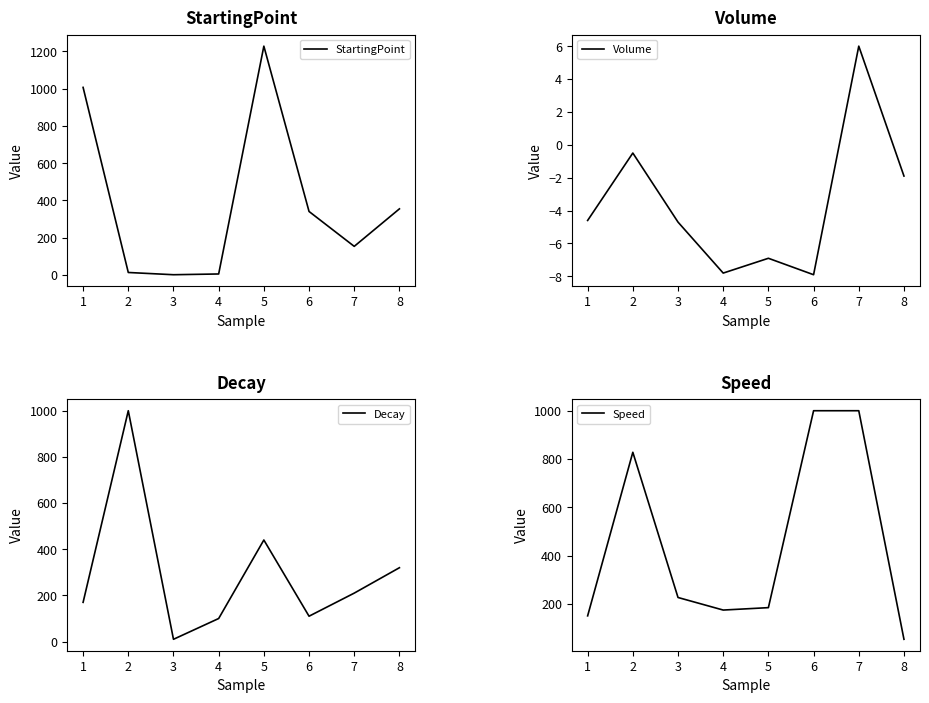

Which series has the widest spread of values?

StartingPoint